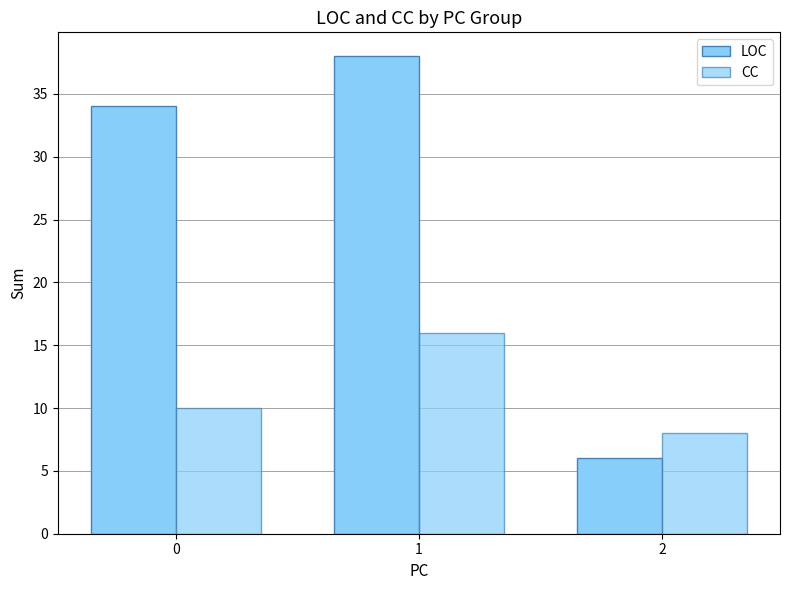

Which series has the largest range (max minus min)?

LOC